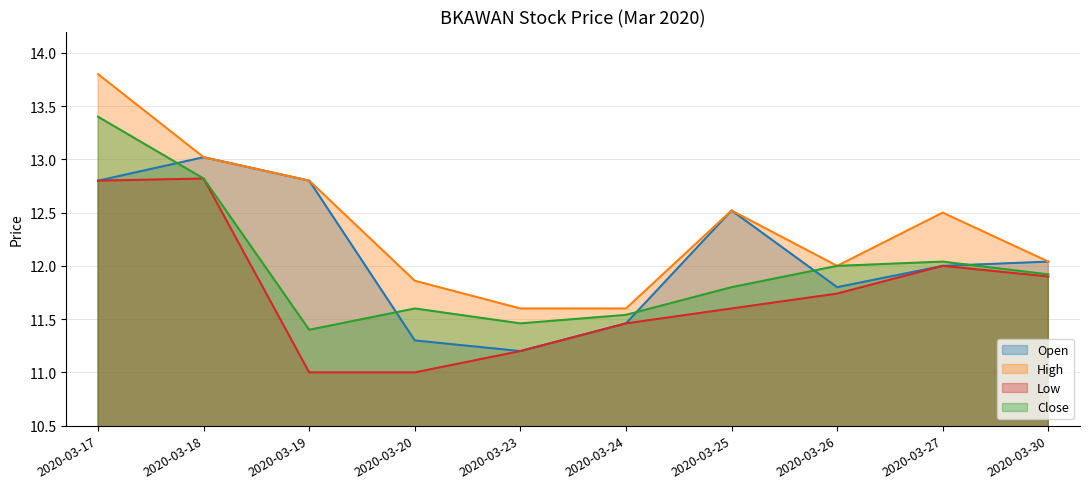

Which series ends up on top after the final intersection of open and close?

open